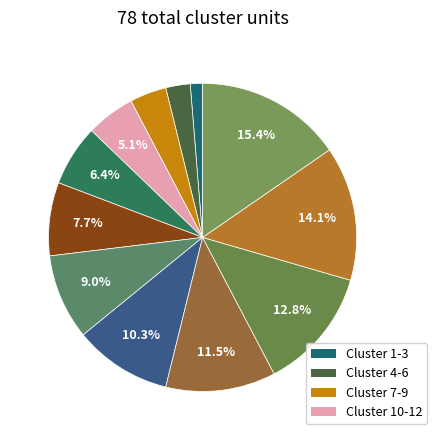

How many segments does this pie chart have?

12